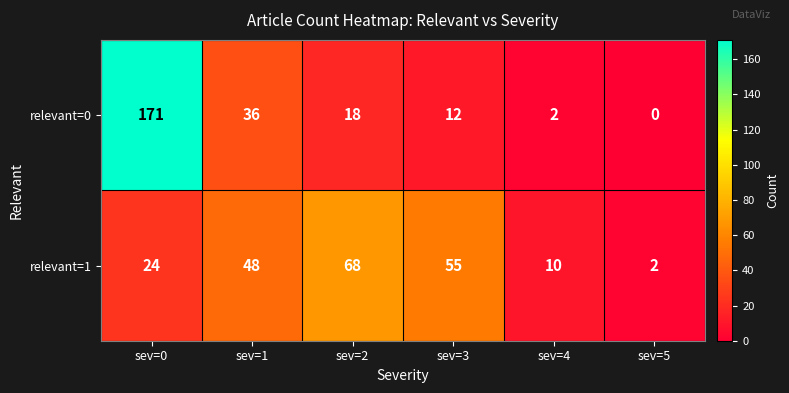

Which series has the largest total across all categories?

relevant=0